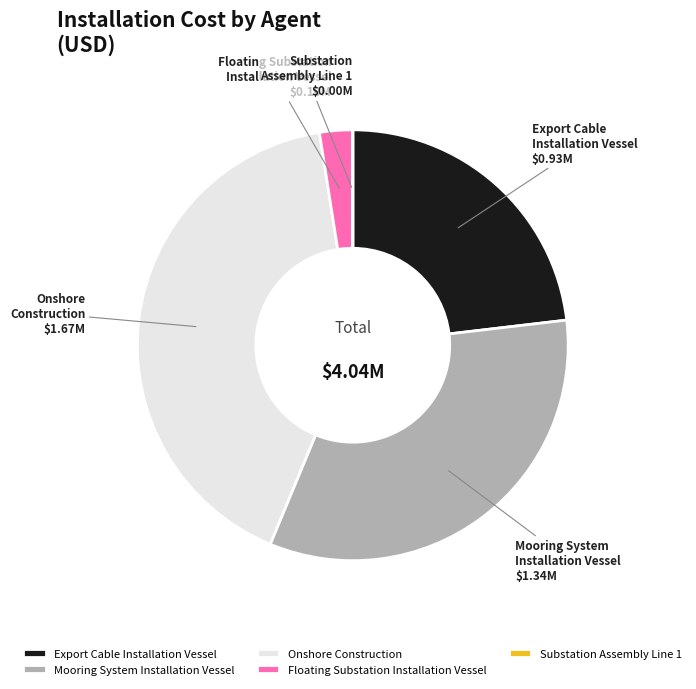

Do Mooring System Installation Vessel and Floating Substation Installation Vessel together represent more than half of the pie?

No